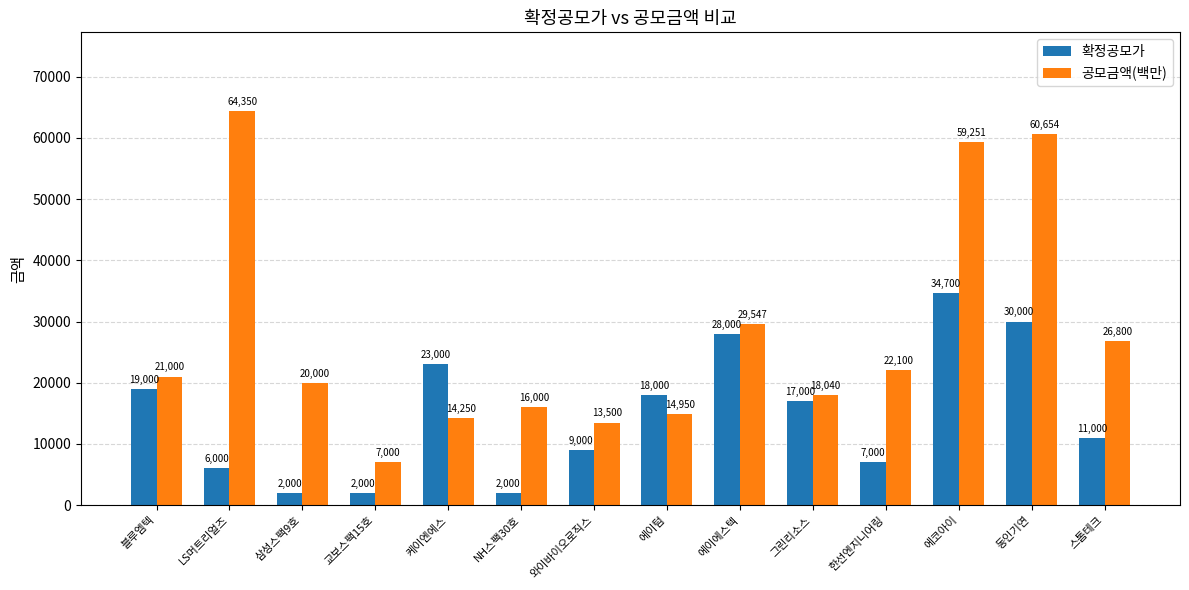

Between 블루엠텍 and 동인기연, which series saw the biggest shift?

공모금액(백만)